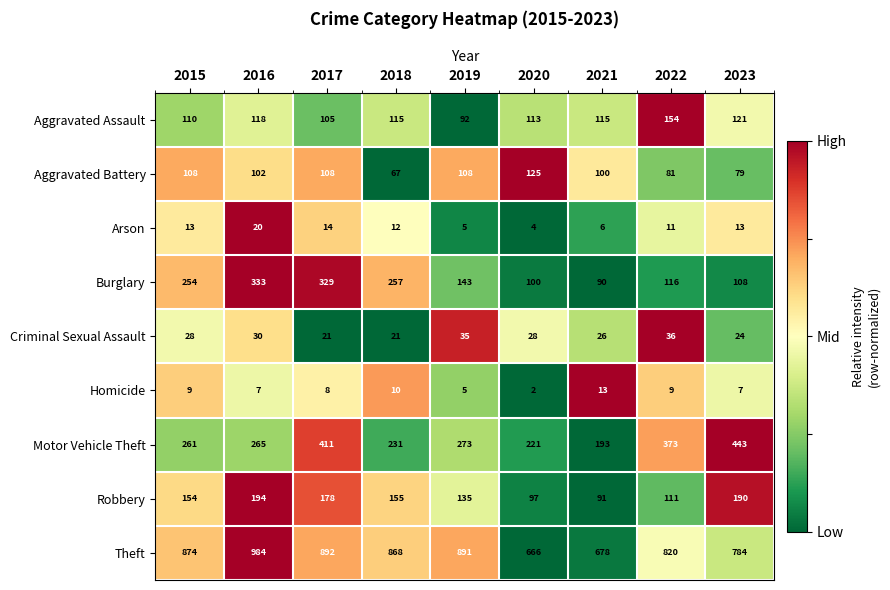

Read the Aggravated Battery value at 2017, to the nearest 10.

110